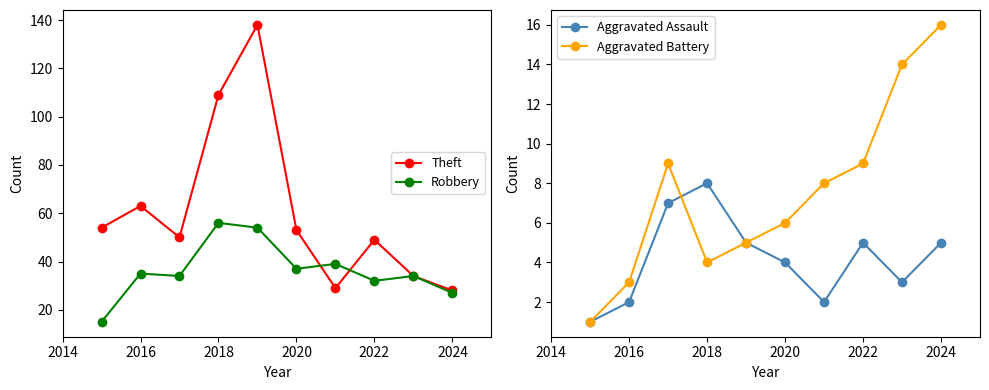

In Theft, how many points are lower than both neighbors (excluding endpoints)?

2